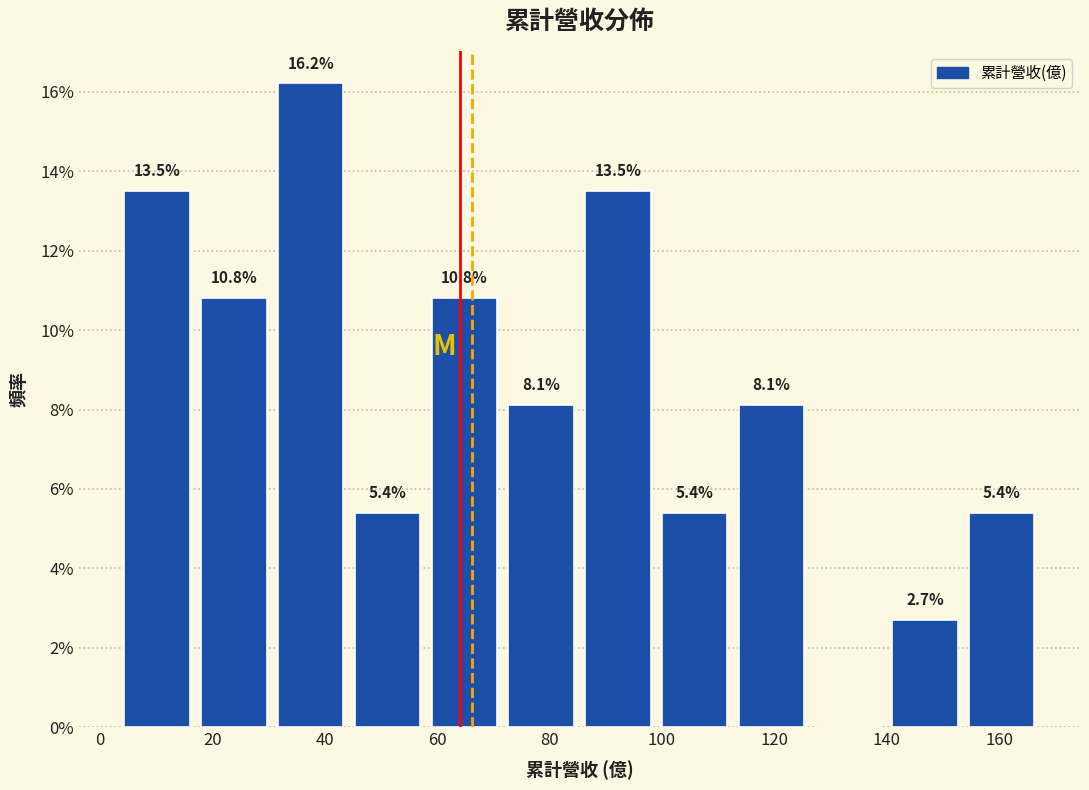

Which range on the x-axis has the tallest bar?

30 to 44